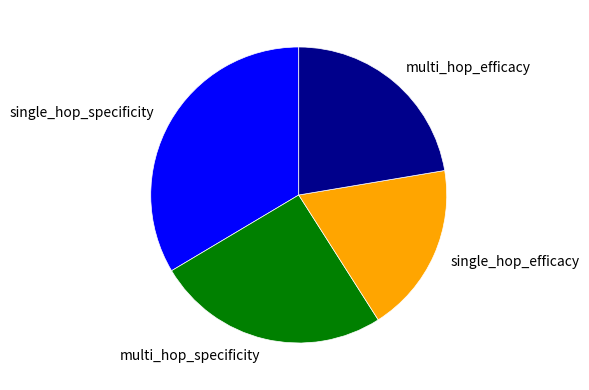

Combined, do multi_hop_specificity and single_hop_specificity account for over 50%?

Yes